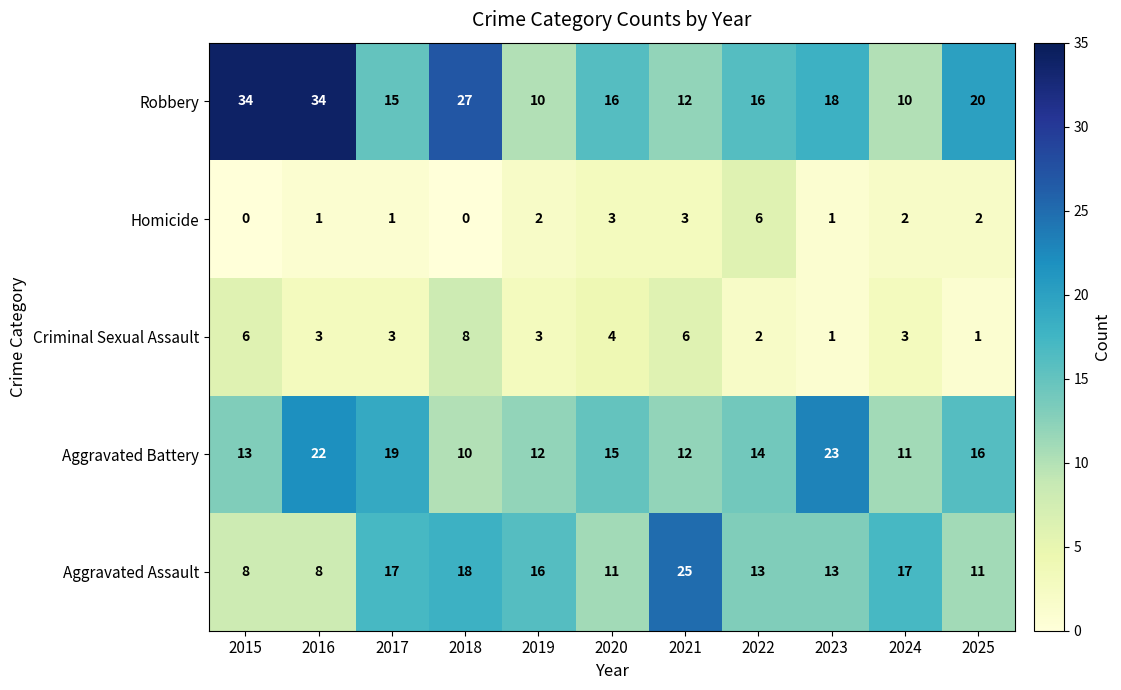

At 2022, list the series in order from smallest to largest.

Criminal Sexual Assault, Homicide, Aggravated Assault, Aggravated Battery, Robbery